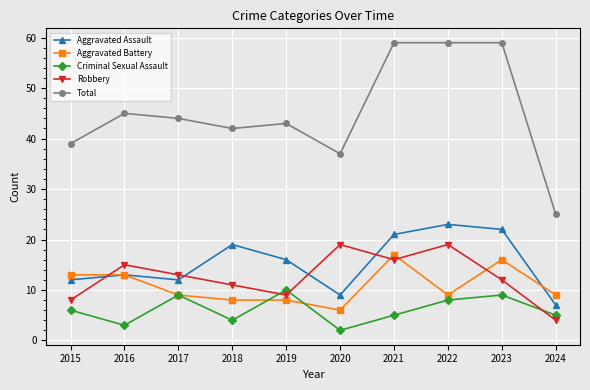

True or false: Robbery and Aggravated Assault cross at least once.

True